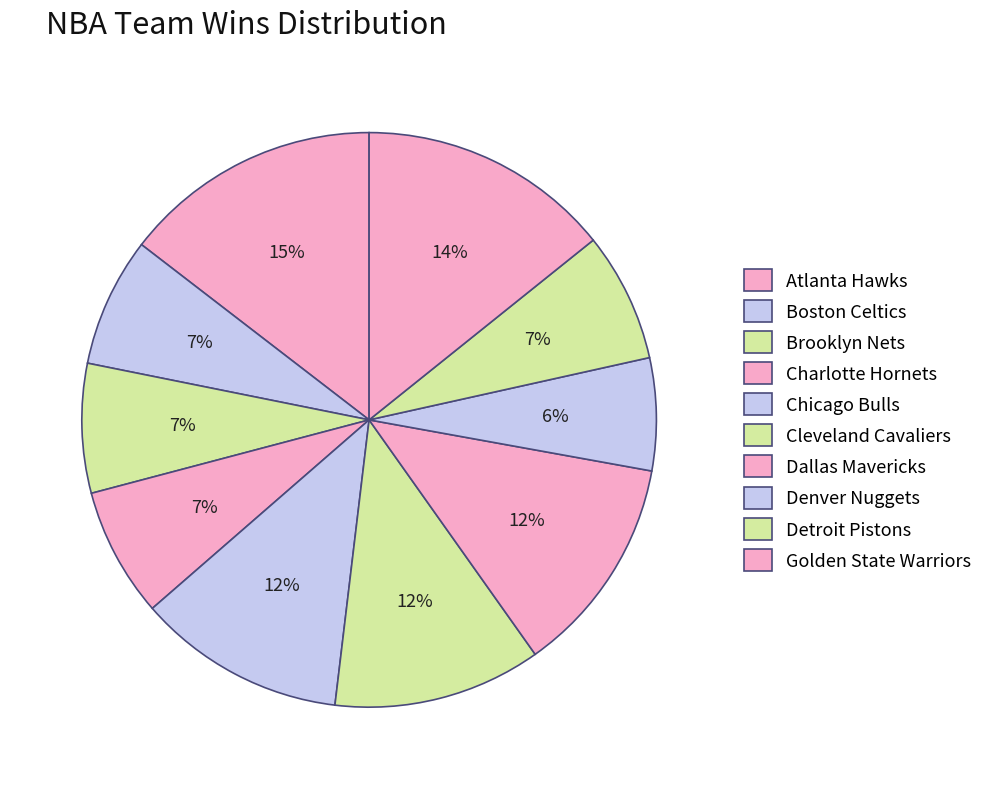

How many slices are in this pie chart?

10